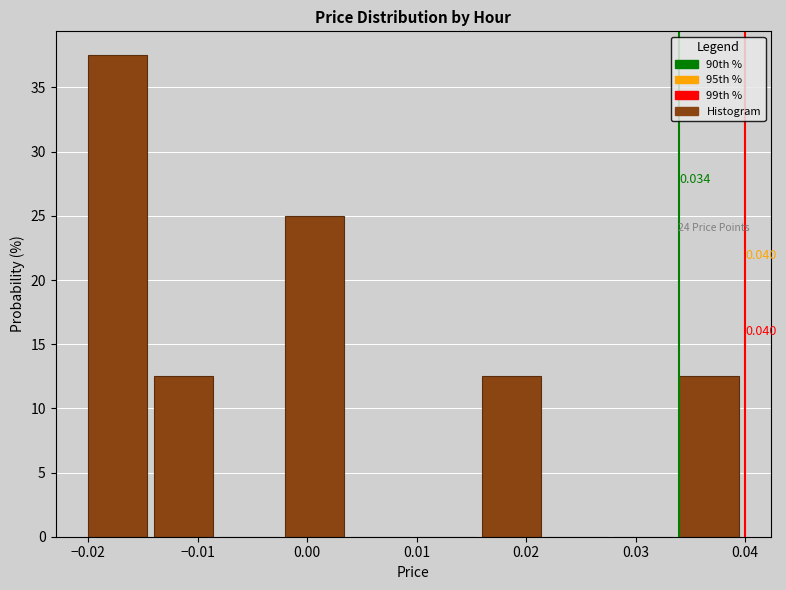

Over which range of the x-axis is the bar tallest?

-0.020 to -0.014